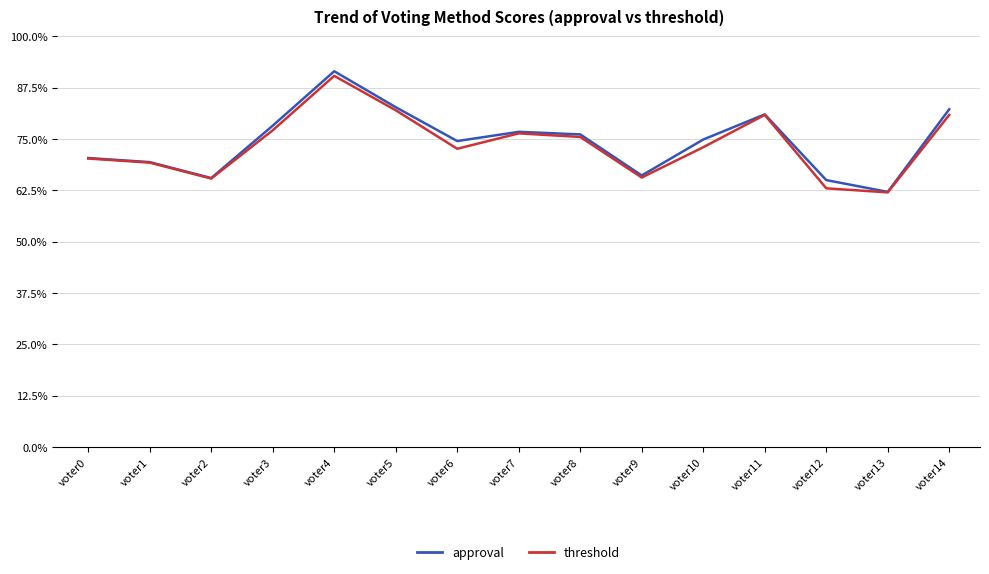

Rank the series by their average value, from lowest to highest.

threshold, approval